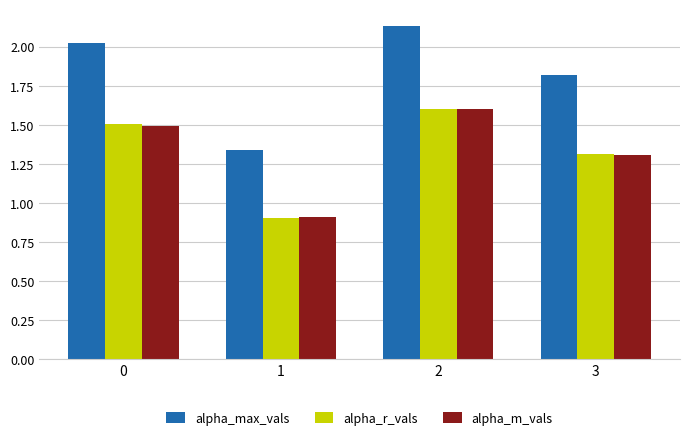

What is the difference between the alpha_r_vals values at 0 and 2?

0.1